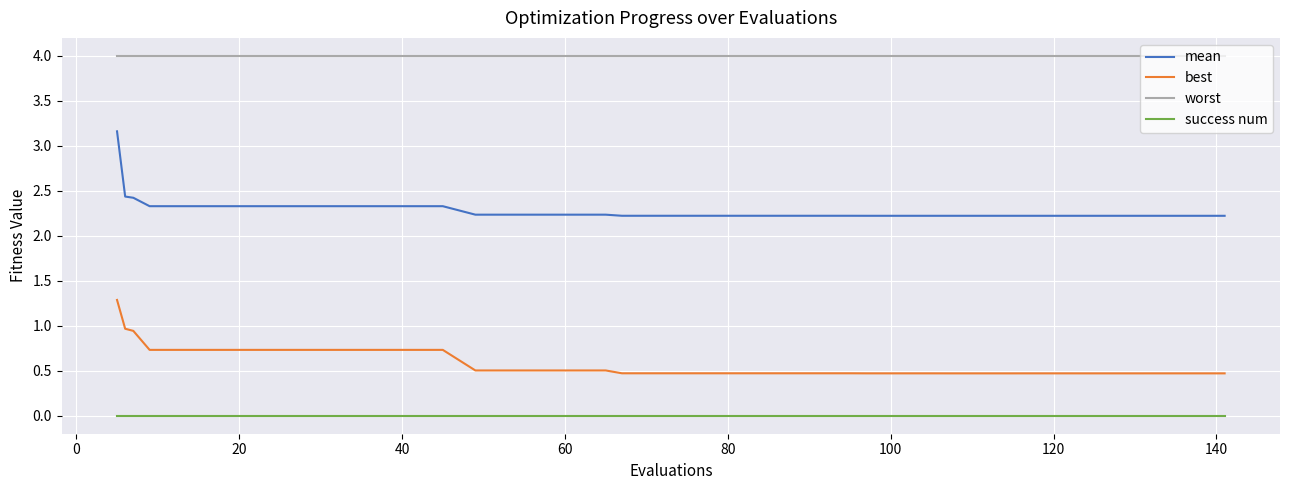

What is the lowest value of the worst series?

4.0